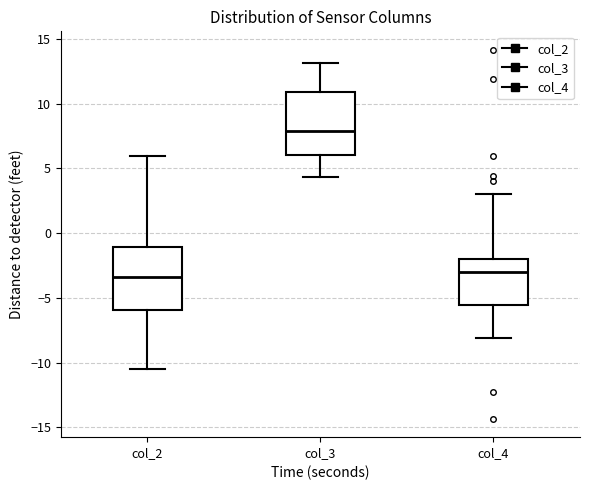

Reading left to right, transcribe this box plot: for each box, give where its median line is, the range the box spans, and where its two whiskers end, as read against the y-axis. The values are not printed on the chart, so give them approximately, as read against the axis.

col_2: median -3.5, box -6.0 to -1.0, whiskers -10.5 to 6.0
col_3: median 8.0, box 6.0 to 11.0, whiskers 4.5 to 13.0
col_4: median -3.0, box -5.5 to -2.0, whiskers -8.0 to 3.0